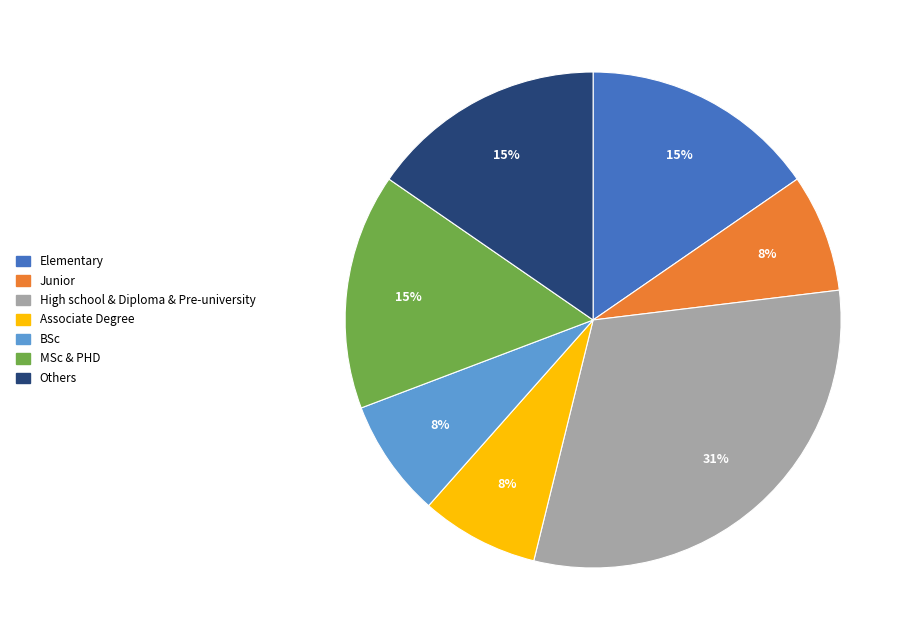

Count the number of slices in the pie.

7